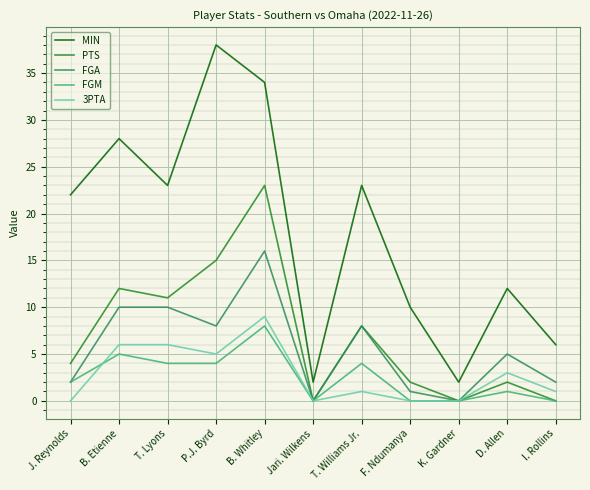

What position from the right is I. Rollins?

1